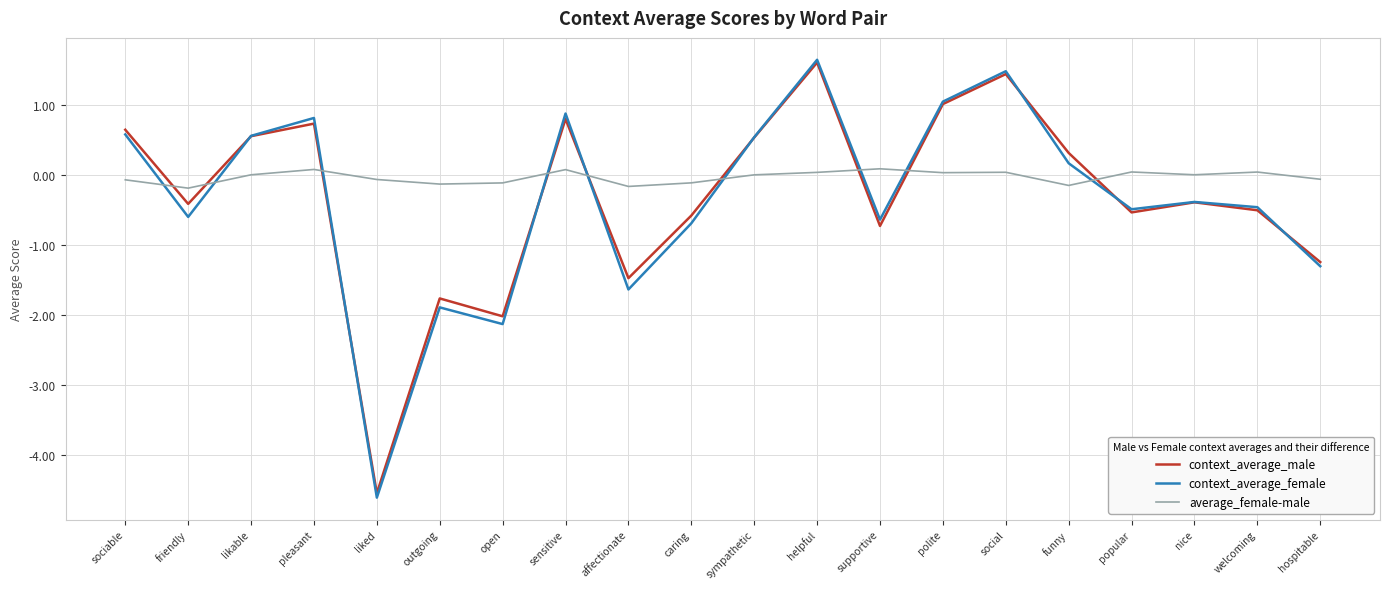

How many times do average_female-male and context_average_female cross each other?

9